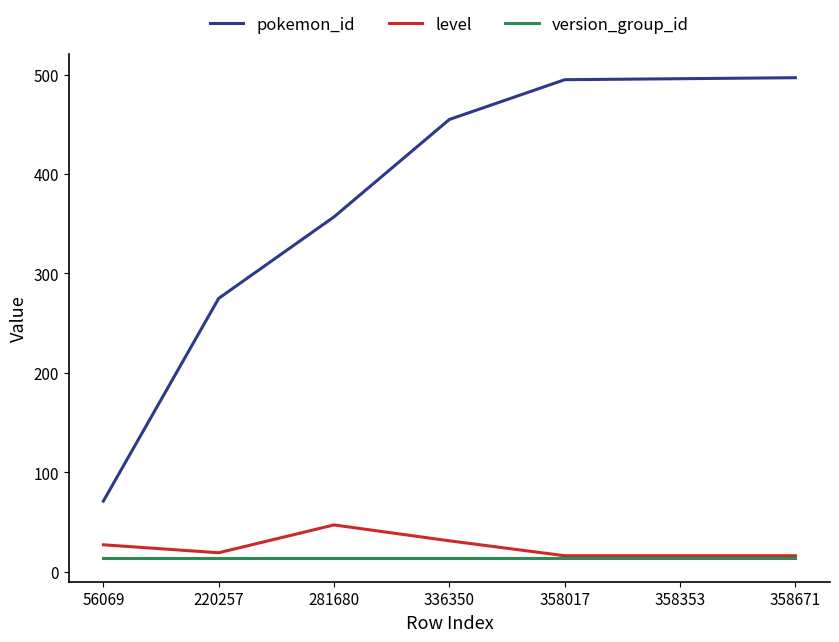

What is the minimum value shown in the chart?

14